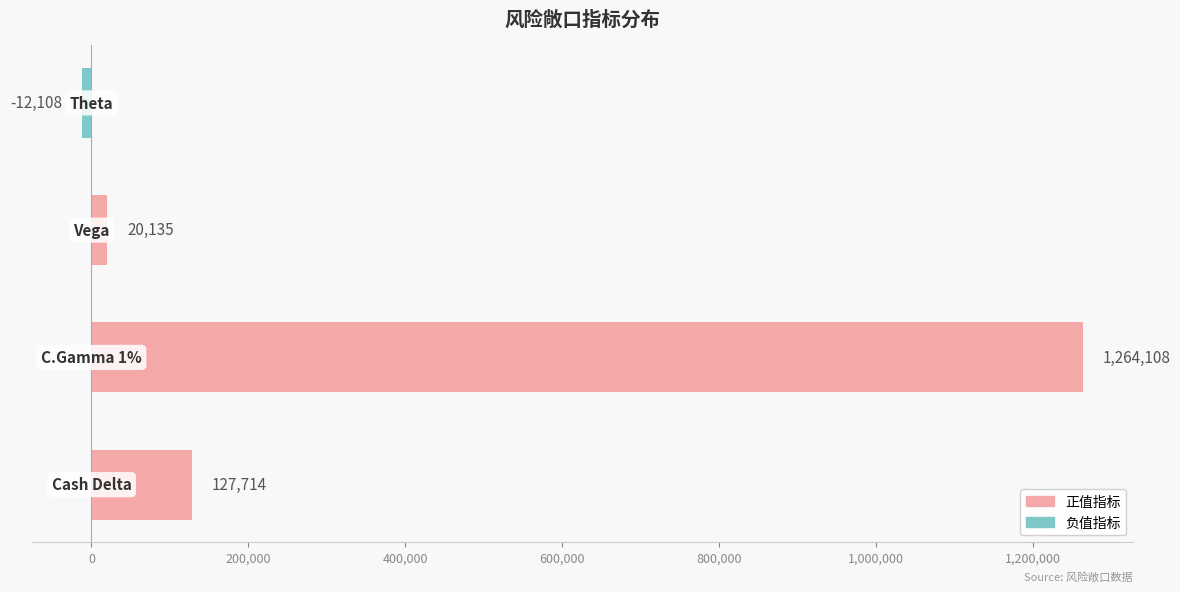

What is the maximum value shown in the chart?

1264108